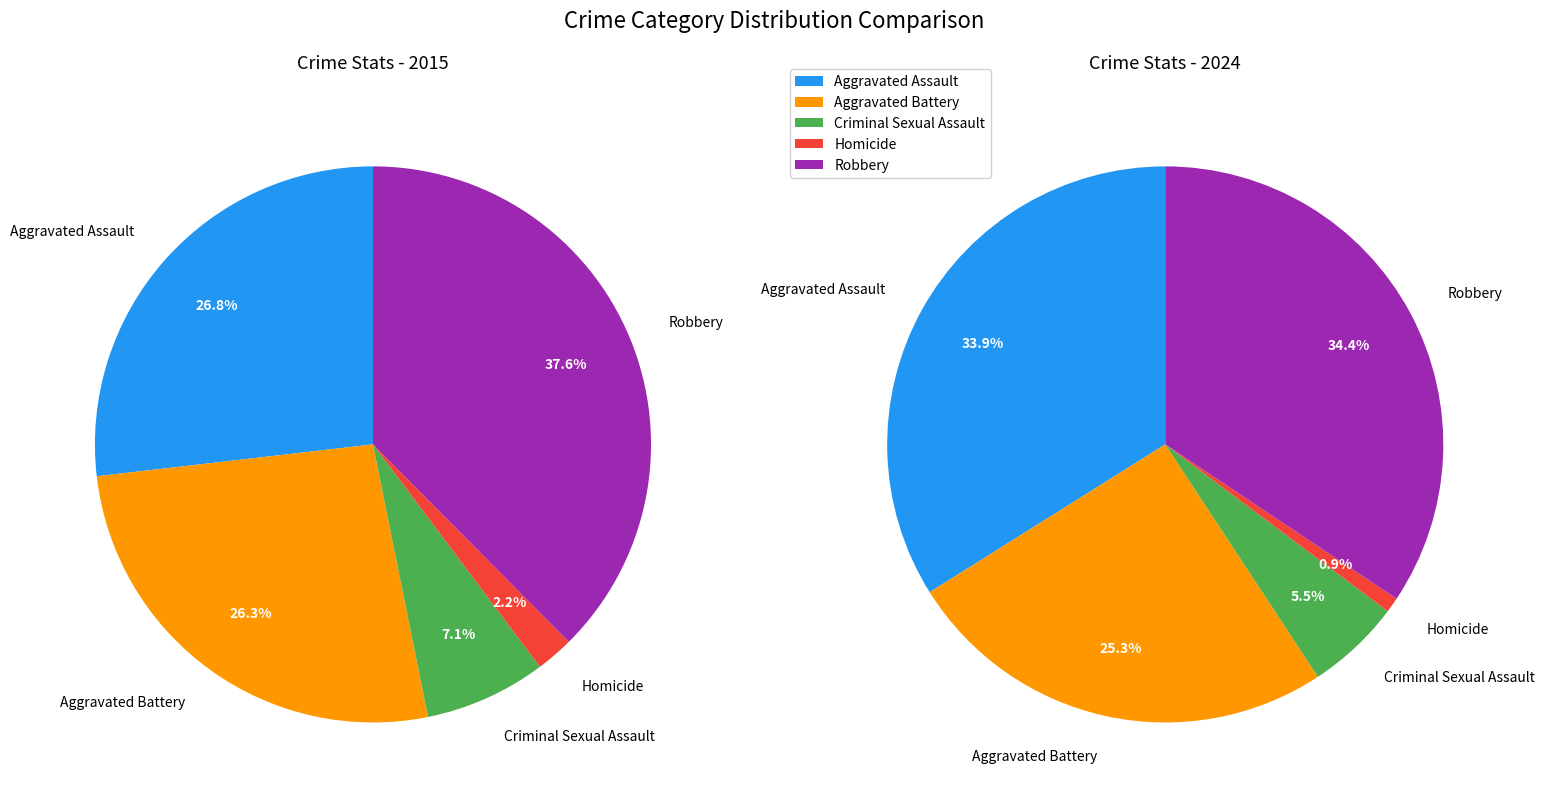

Is there a majority slice in this chart?

No